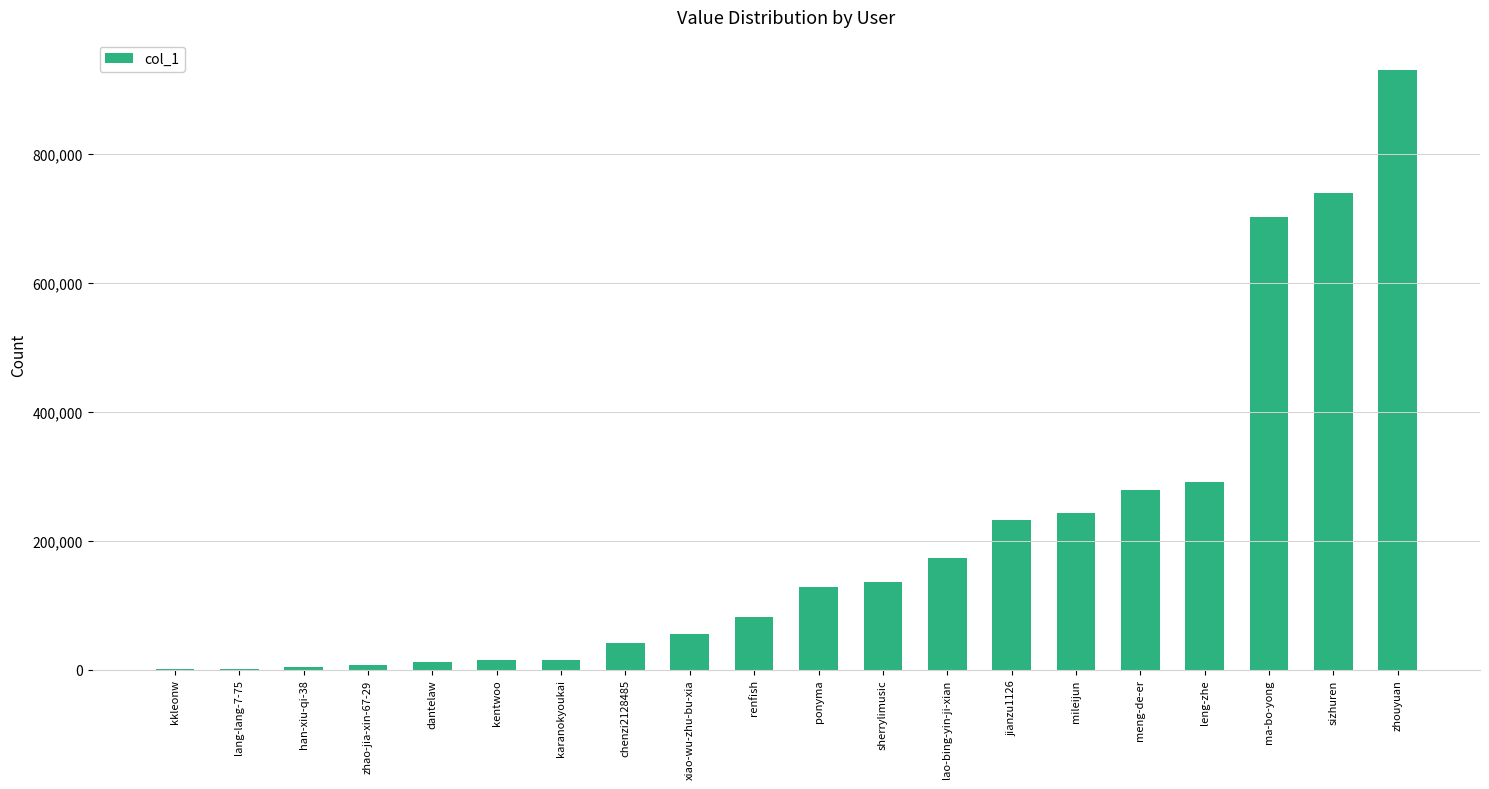

Is it true that the value at meng-de-er is 441442?

False